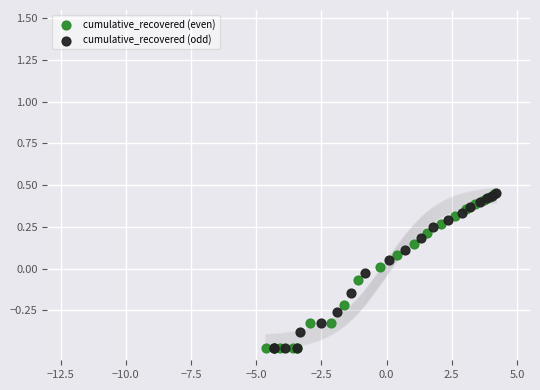

What are all the series names shown in the legend?

cumulative_recovered (even), cumulative_recovered (odd)